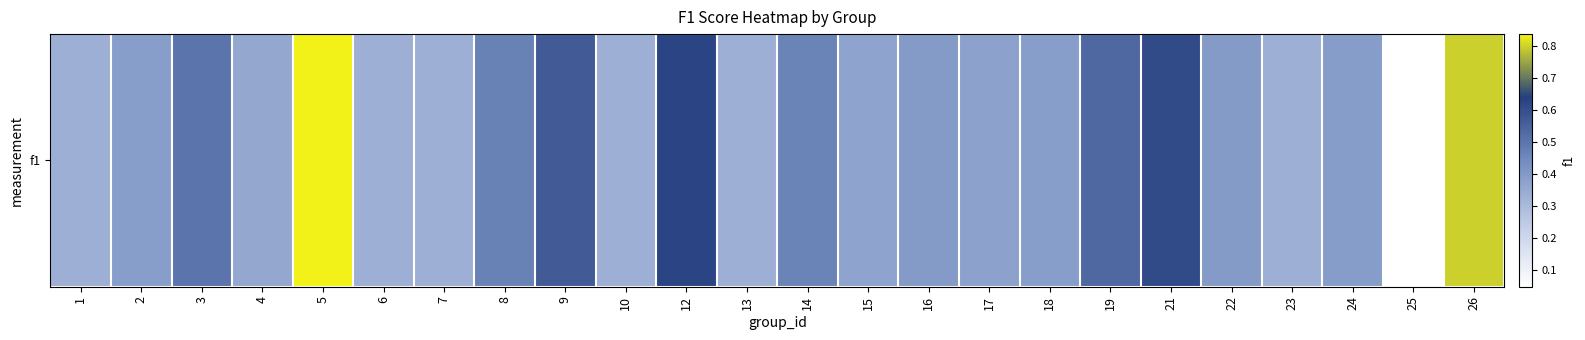

Reading left to right, extract all data points from this chart.

0.3	0.4	0.5	0.4	0.8	0.3	0.3	0.5	0.6	0.3	0.6	0.3	0.5	0.4	0.4	0.4	0.4	0.5	0.6	0.4	0.3	0.4	0.0	0.8